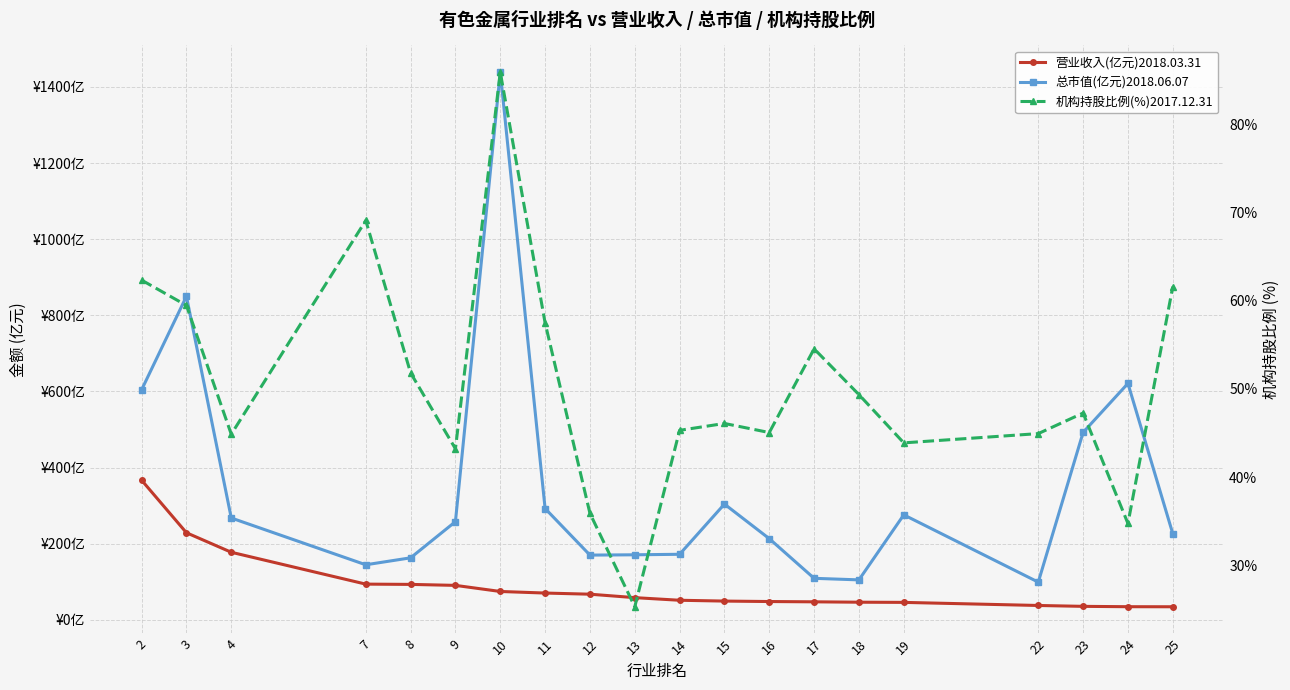

What is the value of the 机构持股比例(%)2017.12.31 point at the 16th from the left?

43.9